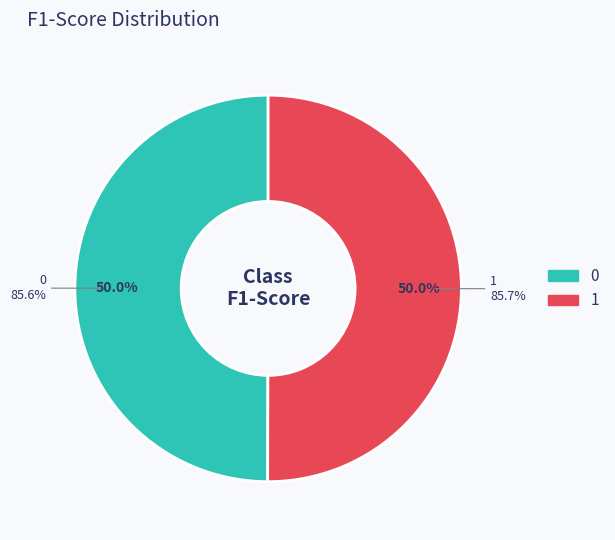

Combined, do 0 and 1 account for over 50%?

Yes